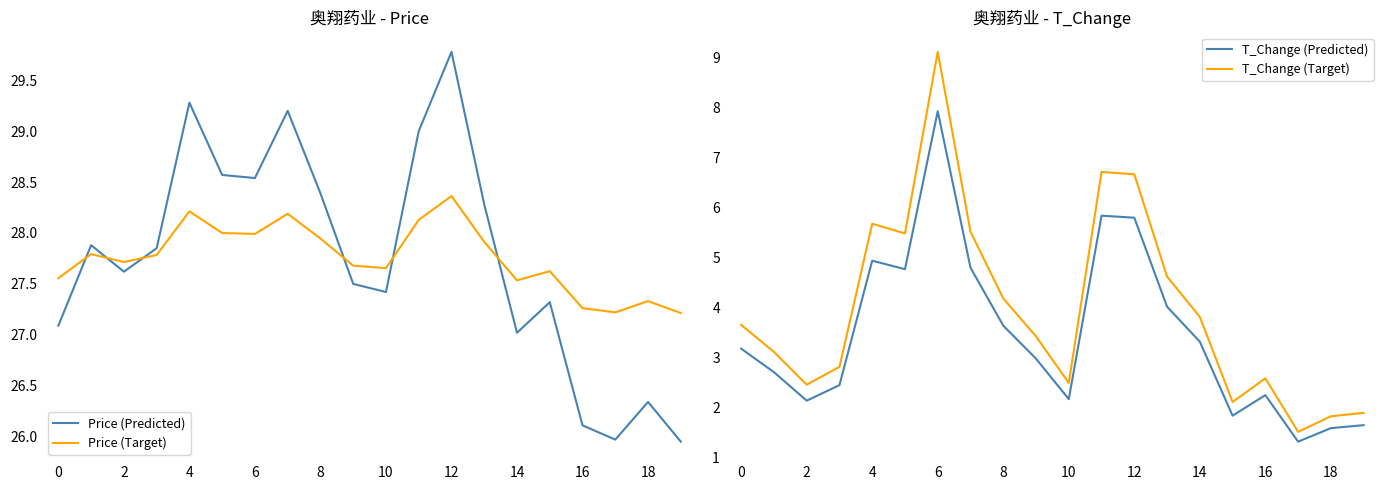

What is the sum of the Price (Predicted) values at 12 and 15?

57.1